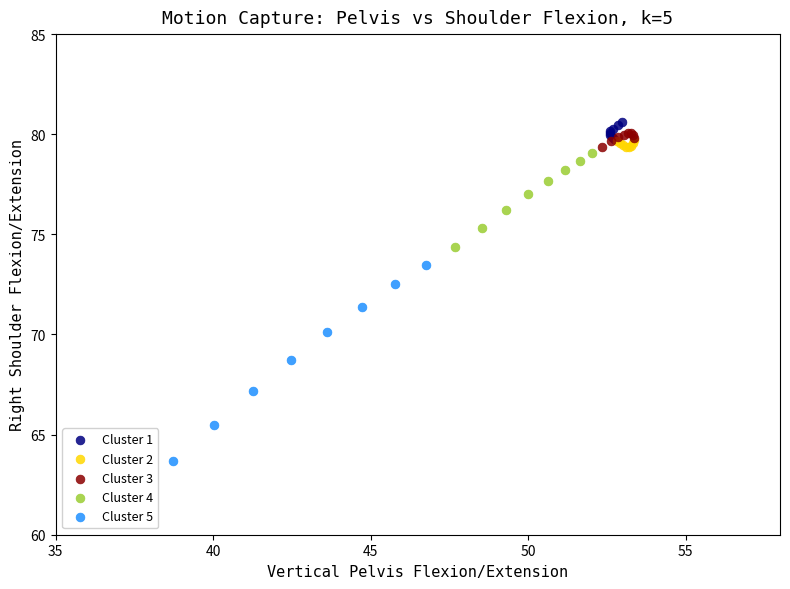

Which series has the largest Y range (max minus min)?

Cluster 5